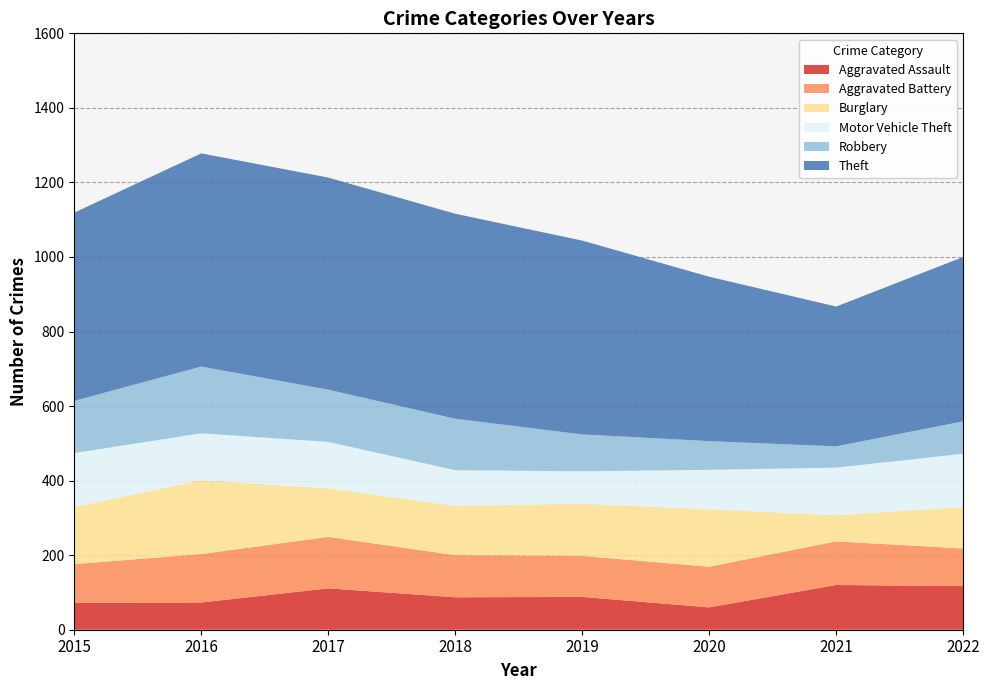

Reading left to right, transcribe all the data shown in this chart.

Aggravated Assault: 2015=72	2016=73	2017=111	2018=87	2019=88	2020=60	2021=120	2022=117
Aggravated Battery: 2015=104	2016=130	2017=138	2018=113	2019=110	2020=109	2021=117	2022=101
Burglary: 2015=153	2016=198	2017=130	2018=132	2019=140	2020=154	2021=70	2022=111
Motor Vehicle Theft: 2015=145	2016=126	2017=125	2018=96	2019=87	2020=106	2021=128	2022=143
Robbery: 2015=140	2016=179	2017=140	2018=138	2019=99	2020=77	2021=57	2022=87
Theft: 2015=505	2016=572	2017=569	2018=550	2019=520	2020=441	2021=375	2022=441